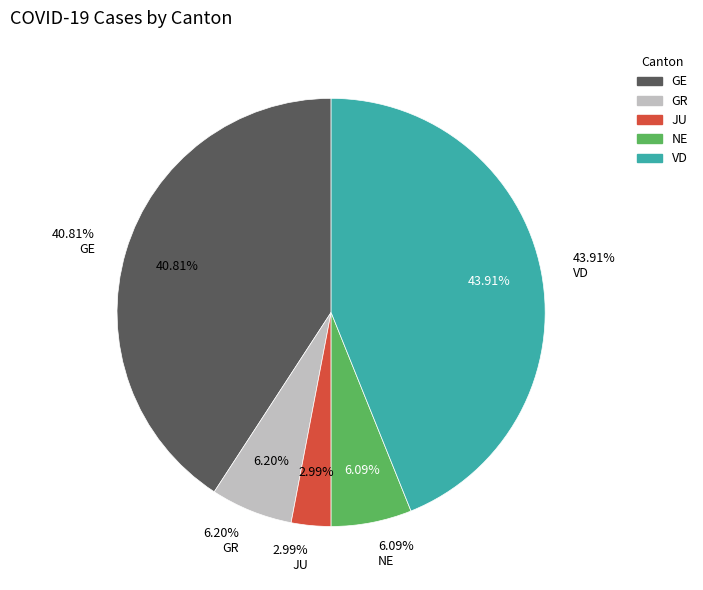

Is it true that VD is 51% of the pie?

False